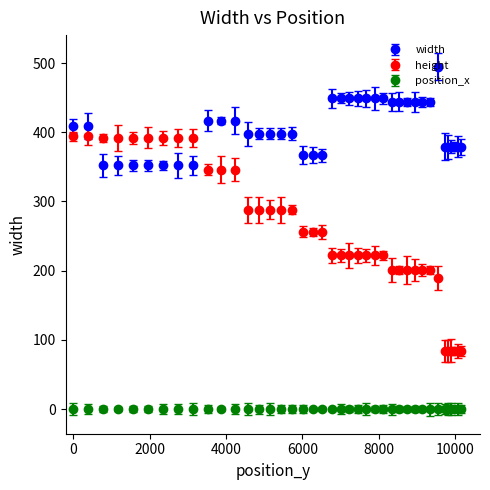

Which series has the largest total across all categories?

width